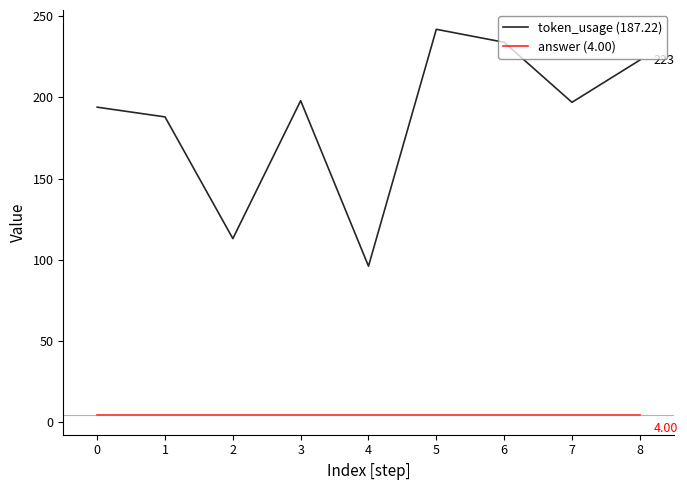

At which label does token_usage (187.22) first exceed 197?

3